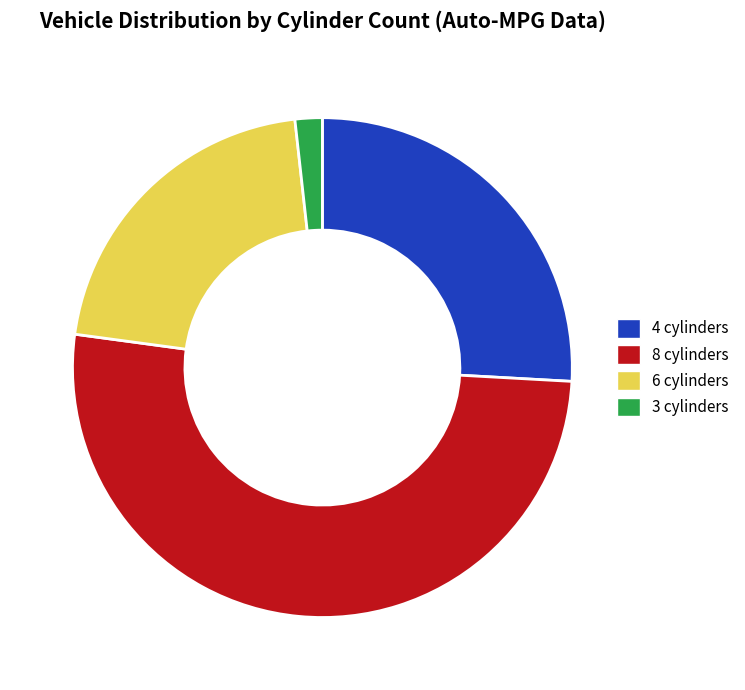

Approximately how many times larger is the value at 3 cylinders compared to 6 cylinders?

0.1